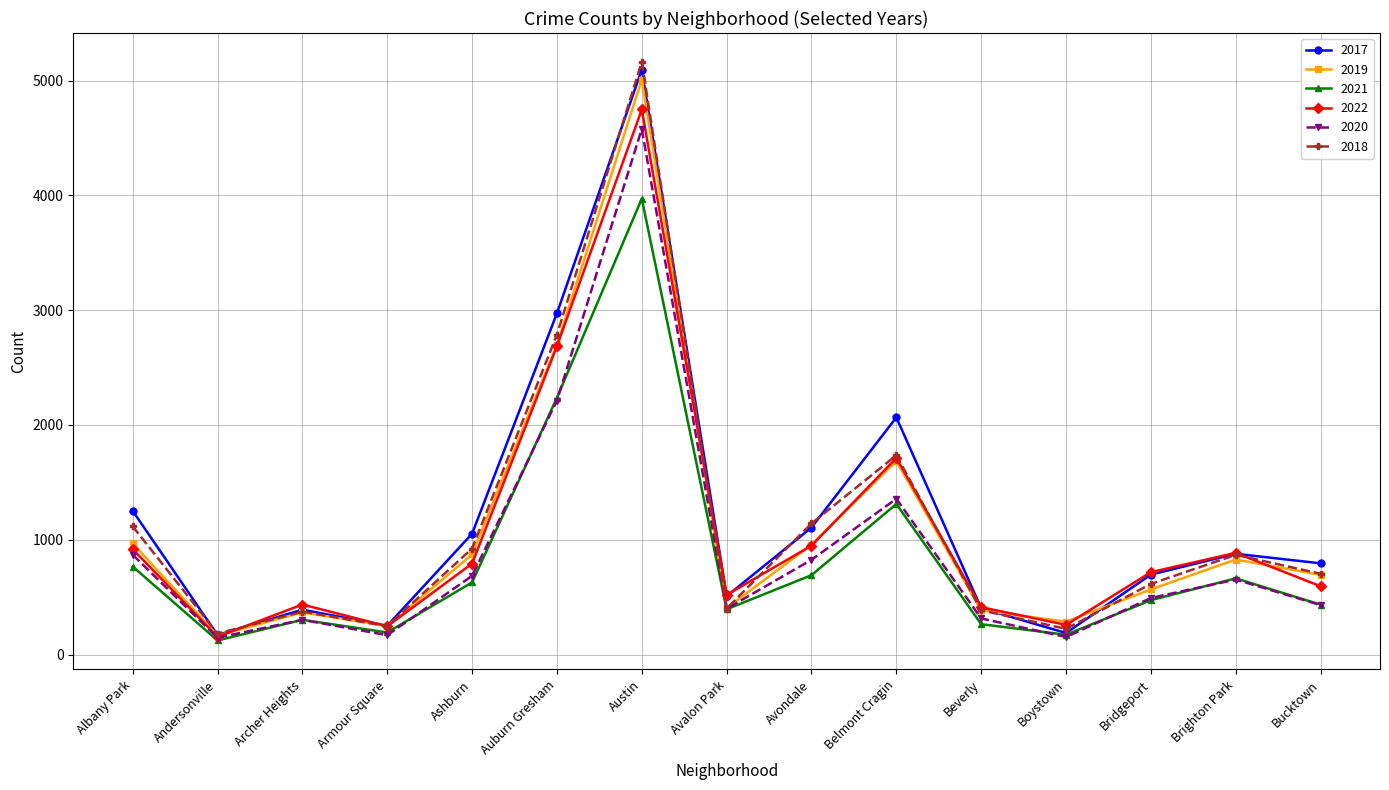

What is the spread (max minus min) of values at Albany Park?

485